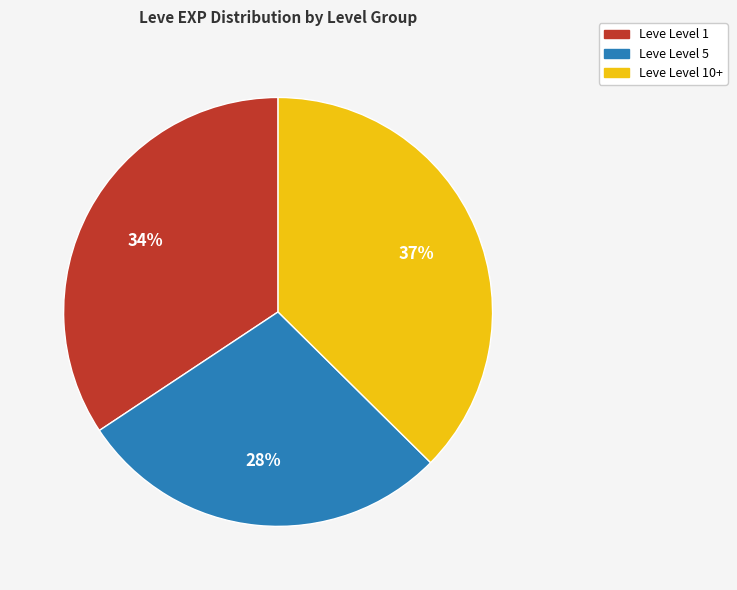

Is there a majority slice in this chart?

No